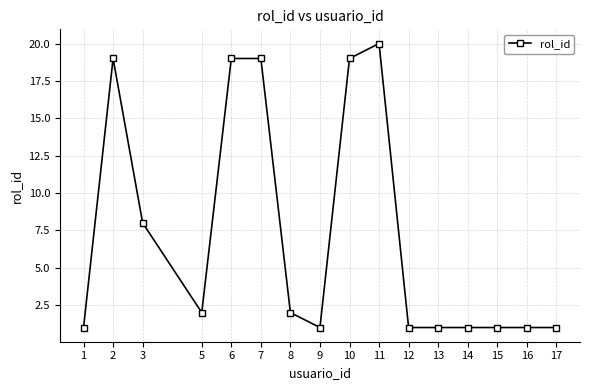

Which category has the highest value across all series?

11